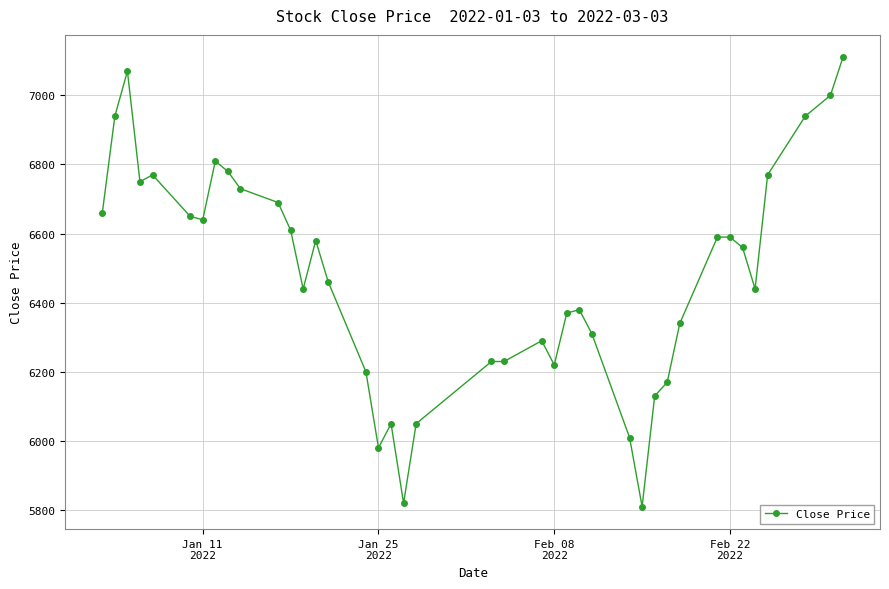

What is the maximum value shown in the chart?

7110